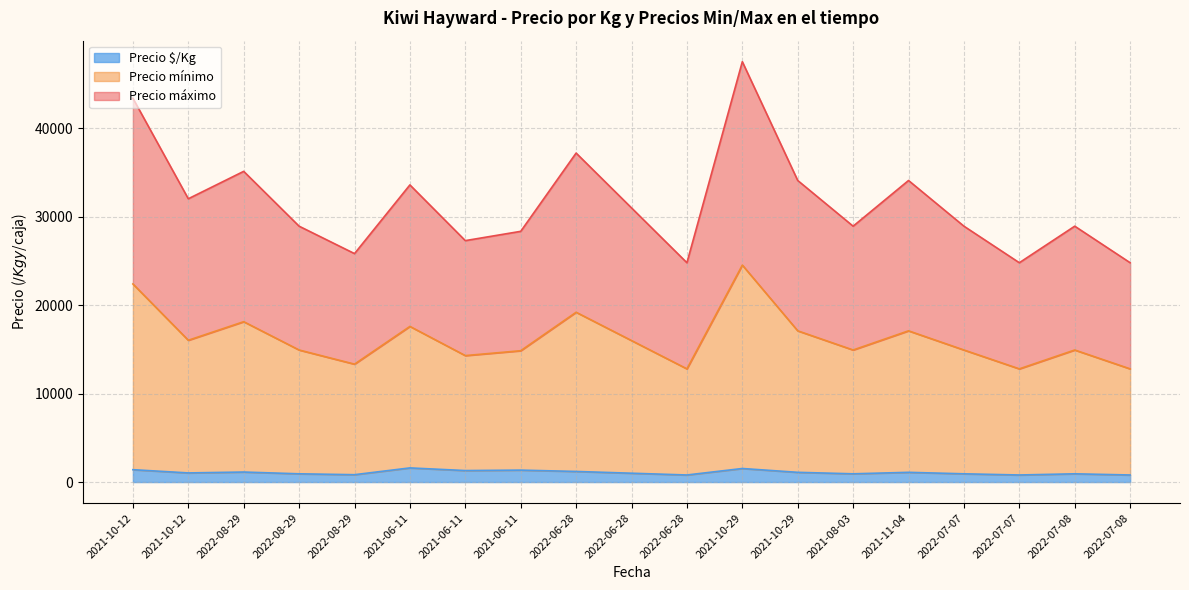

In Precio mínimo, how many points are higher than both neighbors (excluding endpoints)?

6